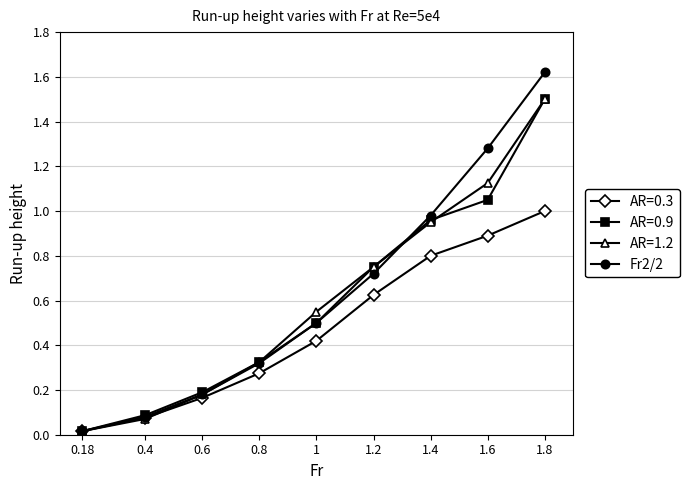

What position from the right is 0.4?

8